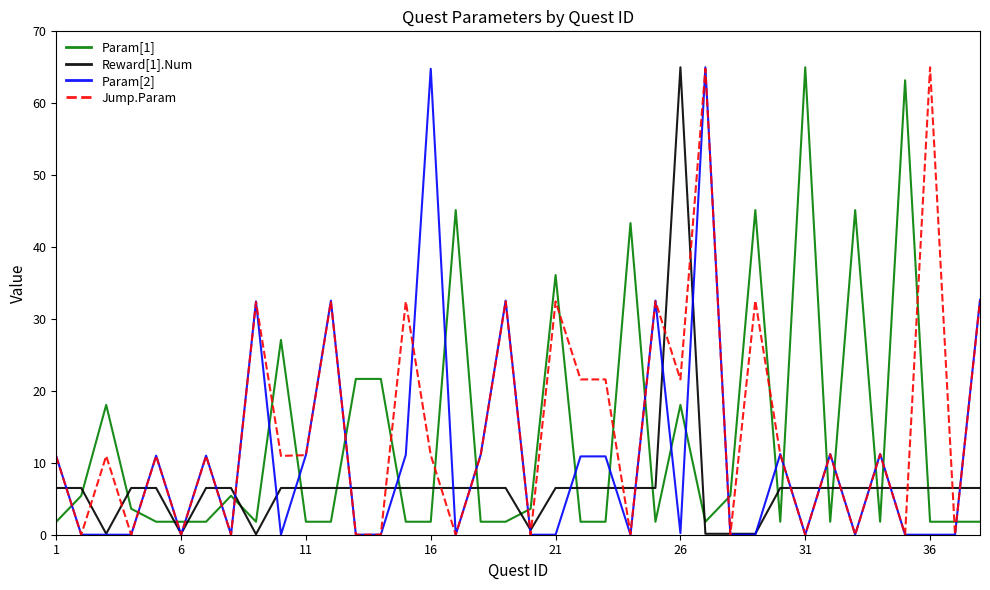

What is the lowest value of the Param[1] series?

1.8